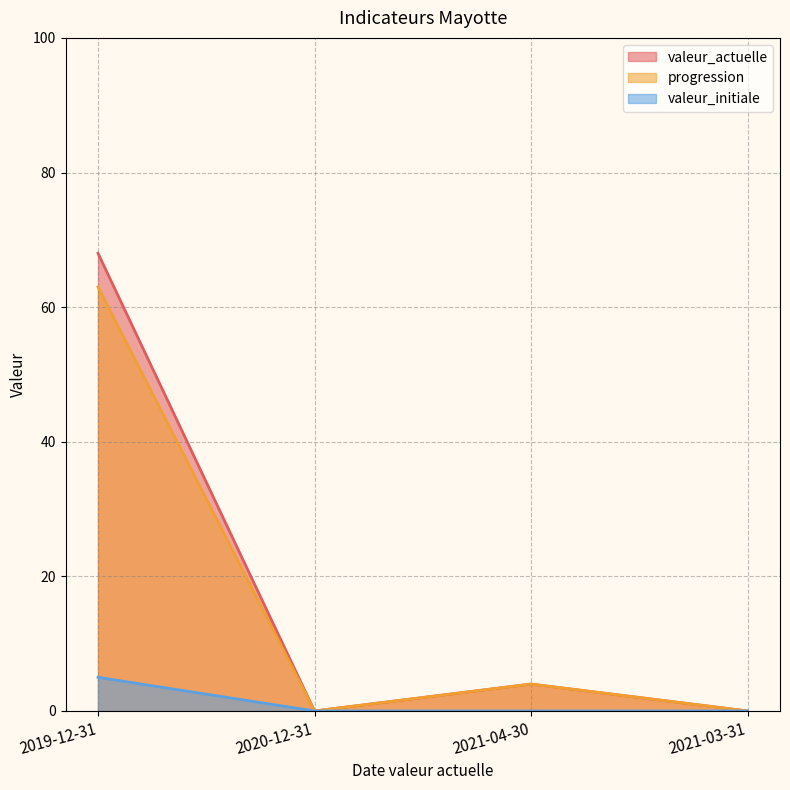

Is the value of valeur_initiale at 2021-04-30 greater than the value of valeur_actuelle at 2021-04-30?

No